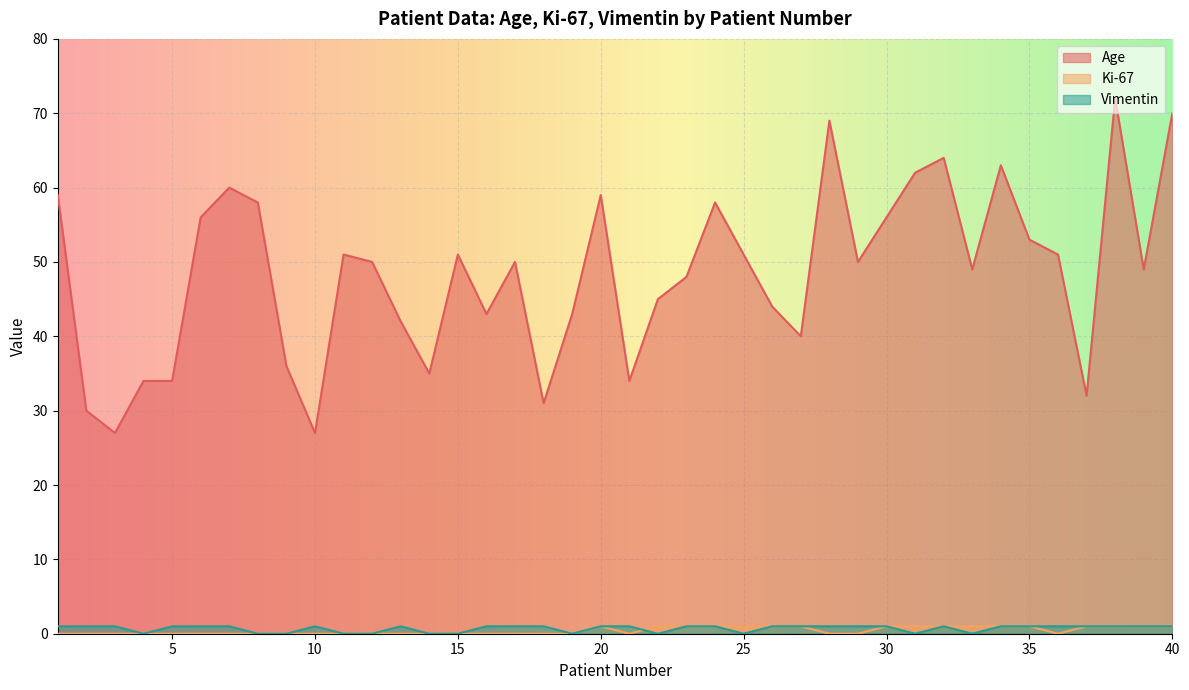

Rank the series by their maximum value, from lowest to highest.

Ki-67, Vimentin, Age